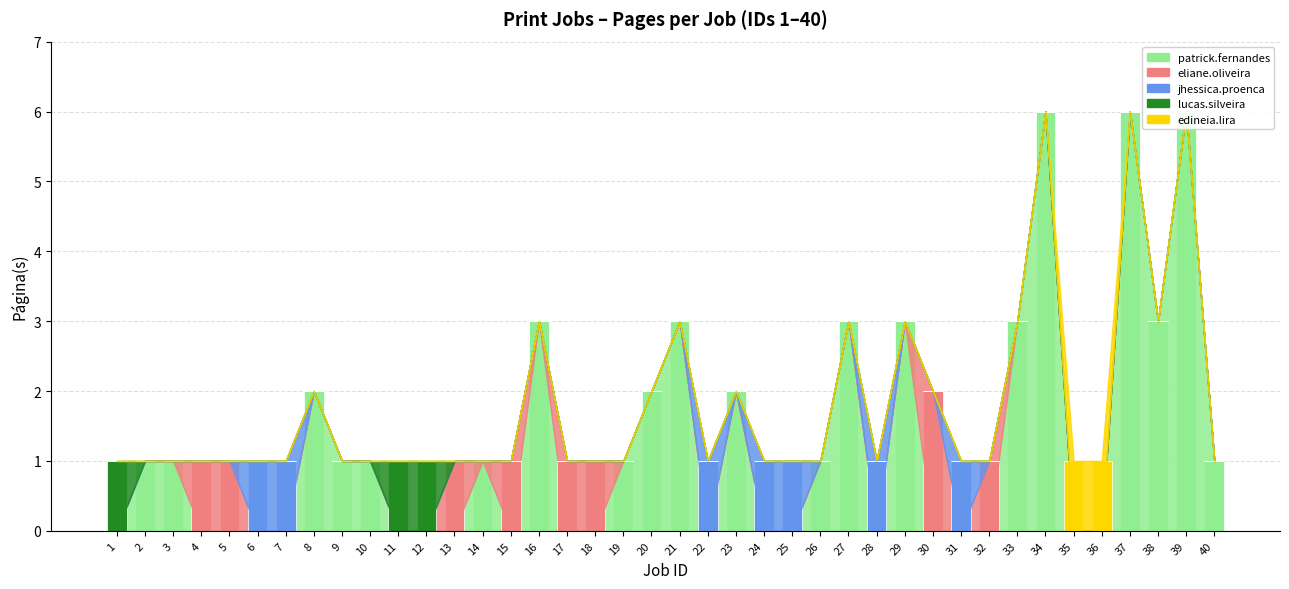

Is it true that jhessica.proenca equals 1 at 14?

False